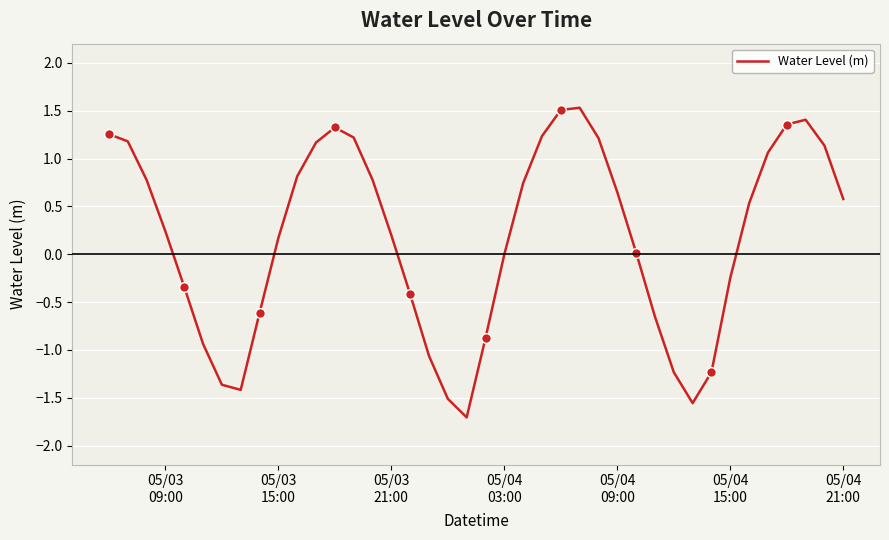

What is the value of the 6th point from the left?

-0.9